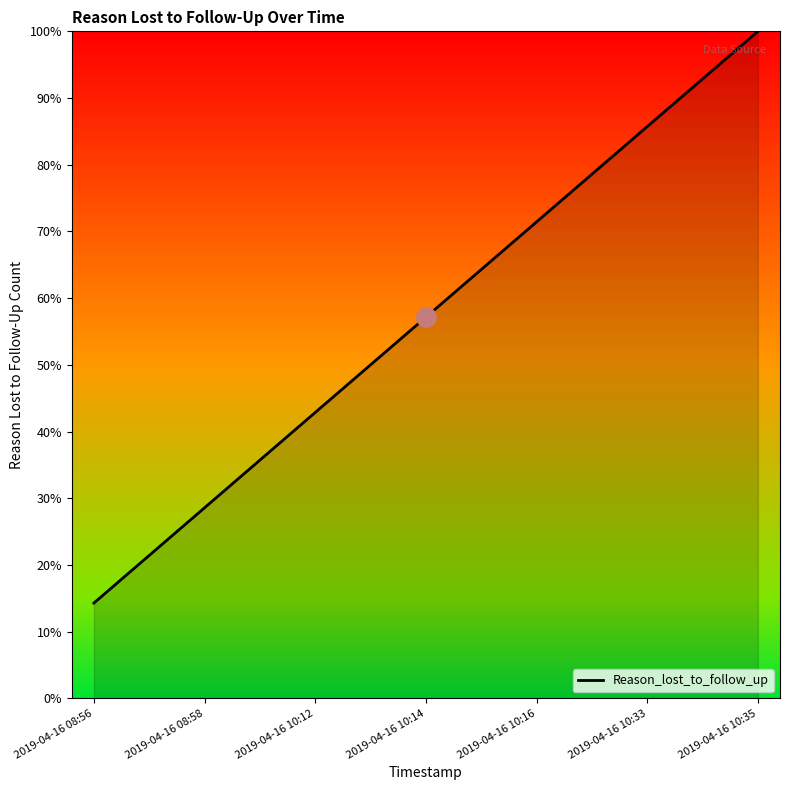

At which label does the data first exceed 57?

2019-04-16 10:14